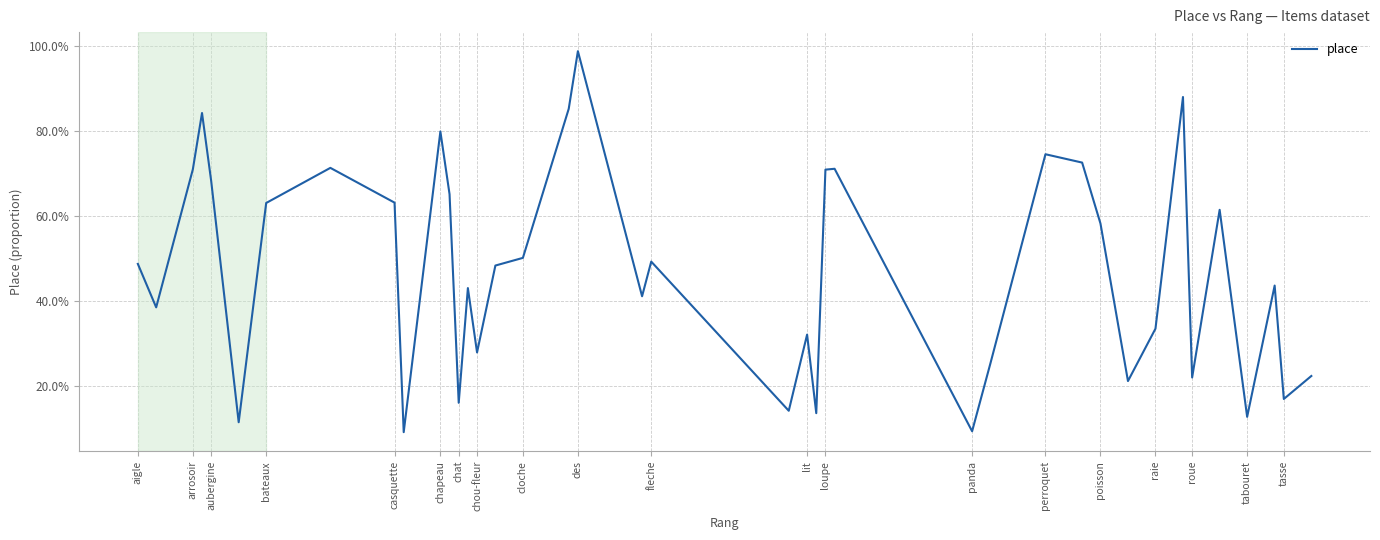

True or false: there are more than 0 points higher than both neighbors.

True